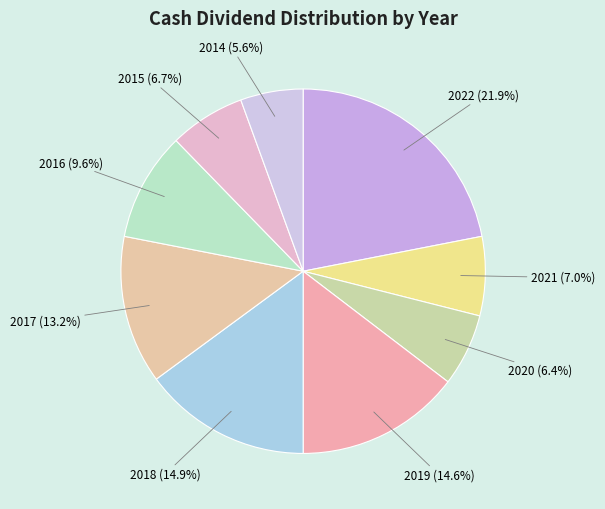

True or false: 2014 accounts for 17% of the total.

False